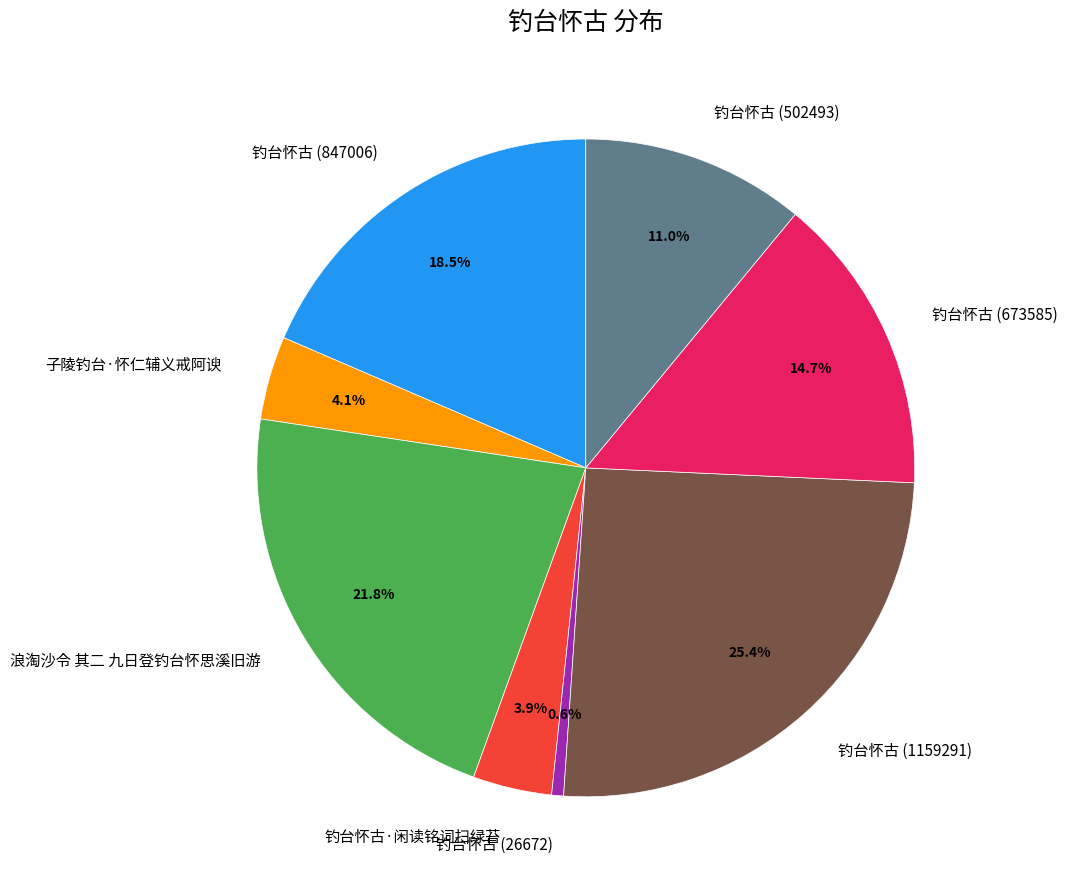

What is the largest slice in the pie chart?

钓台怀古 (1159291)